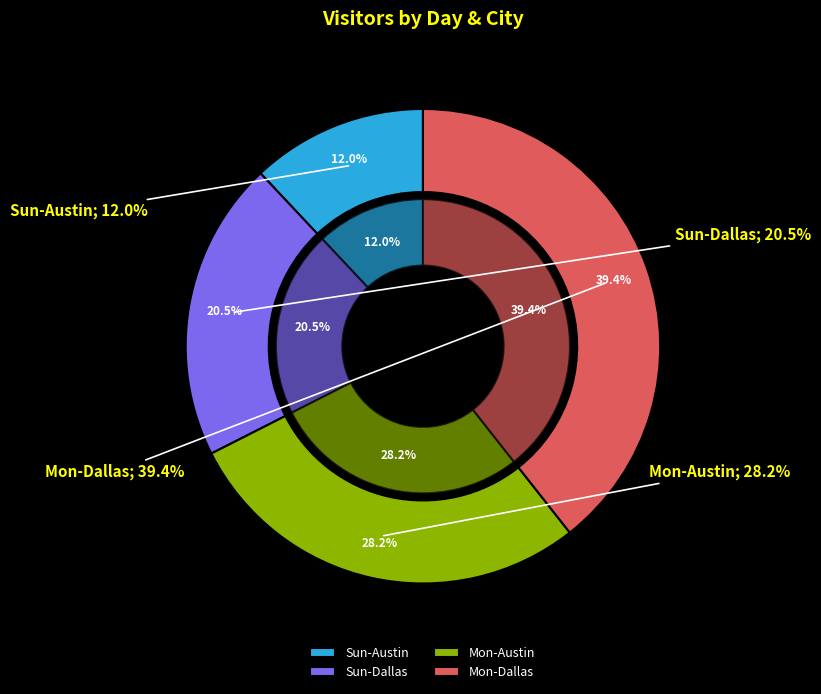

Does Mon-Dallas account for over 50% of the chart?

No